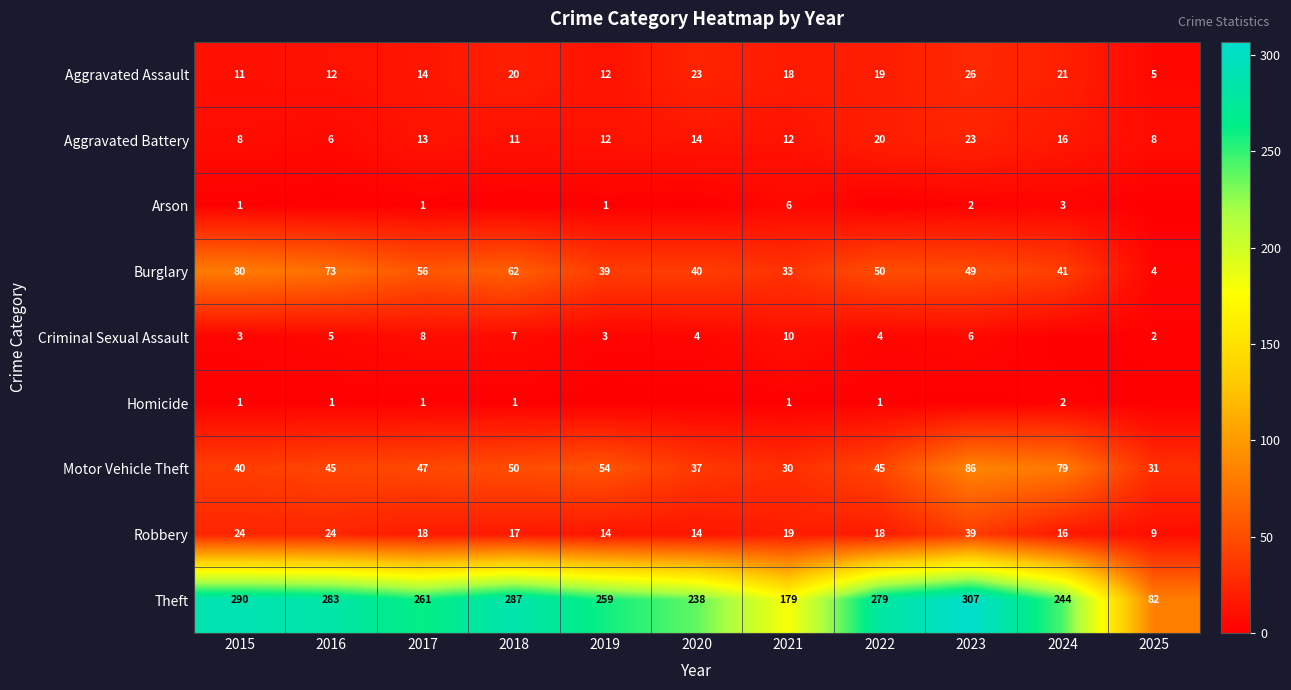

At which label is Burglary closest to 42?

2024